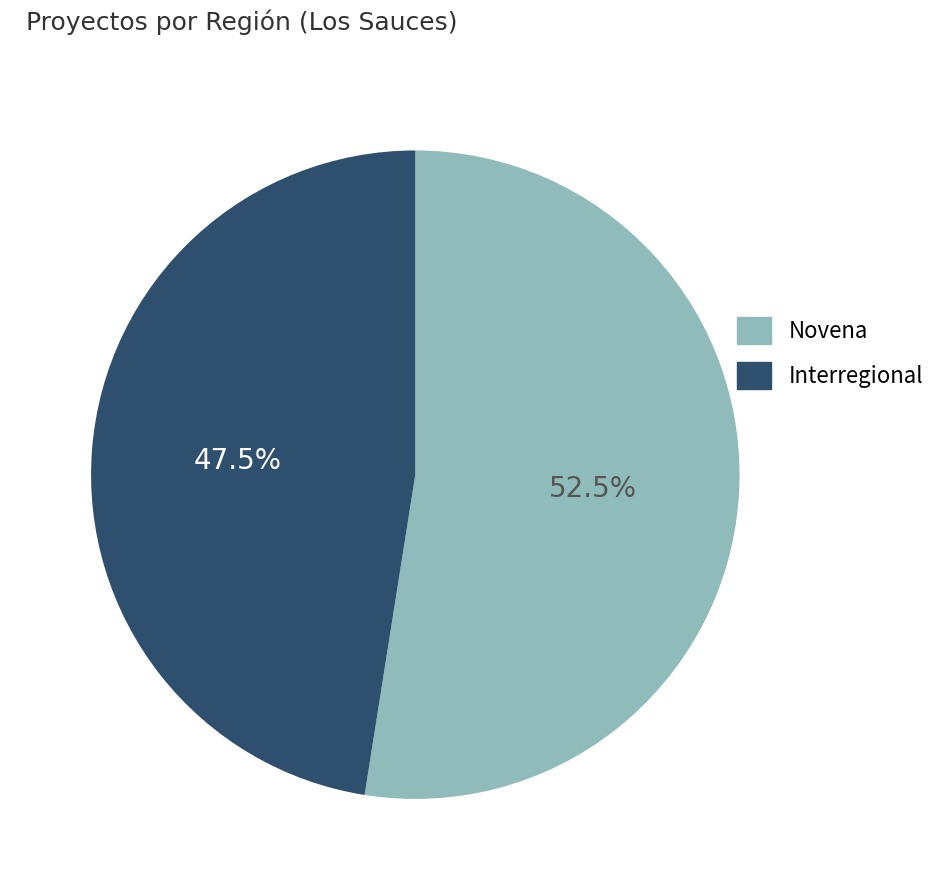

Rank the categories by value from lowest to highest.

Interregional, Novena